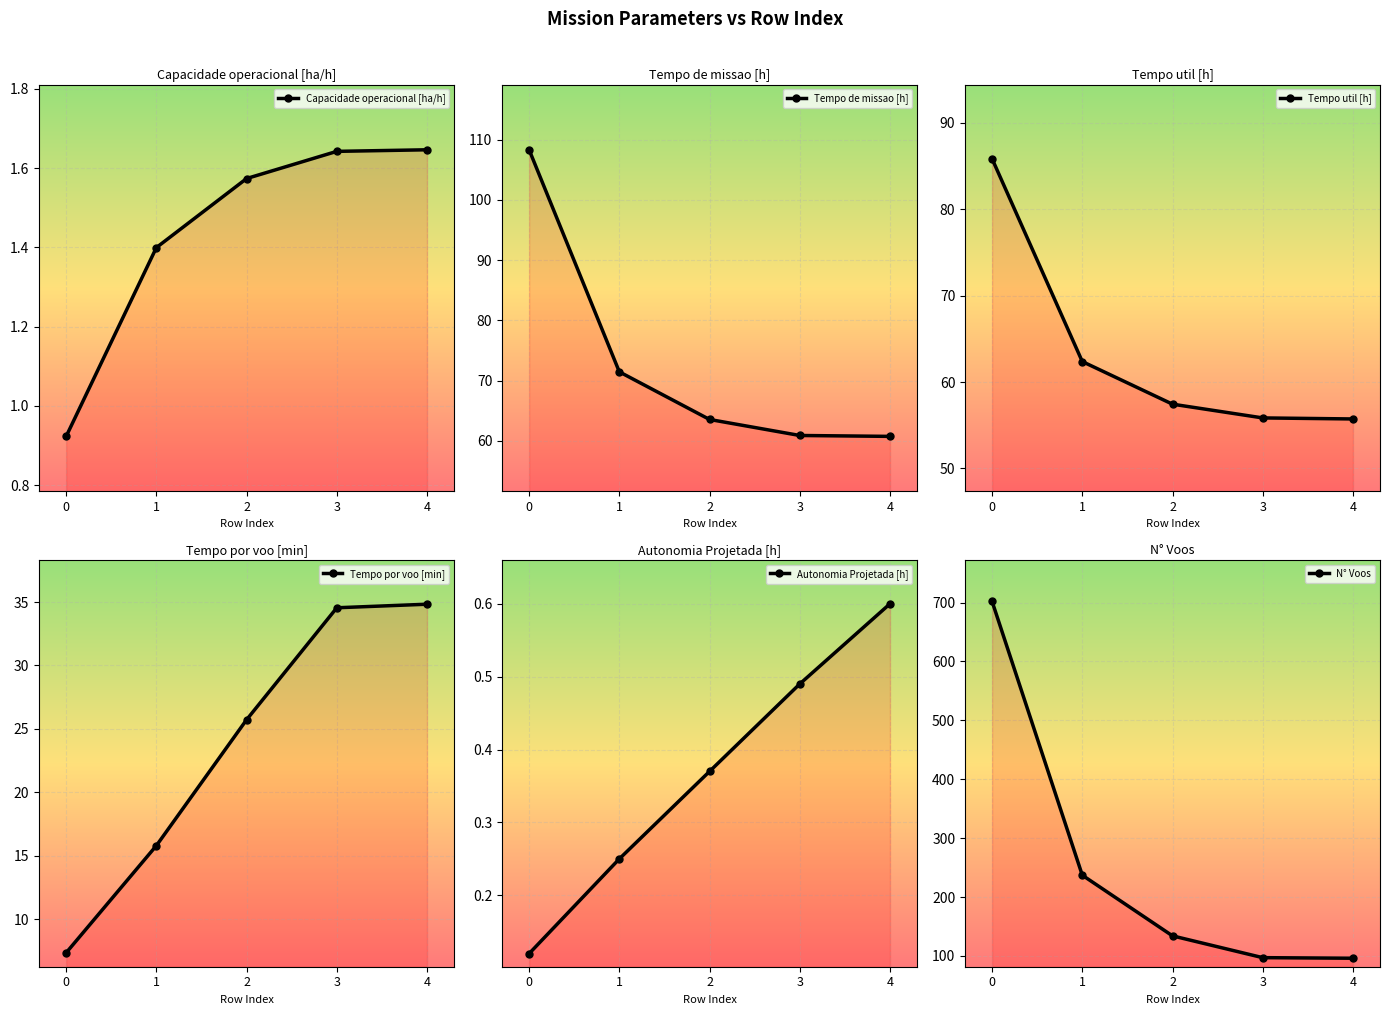

Which category has the highest value in the Capacidade operacional [ha/h] series?

4